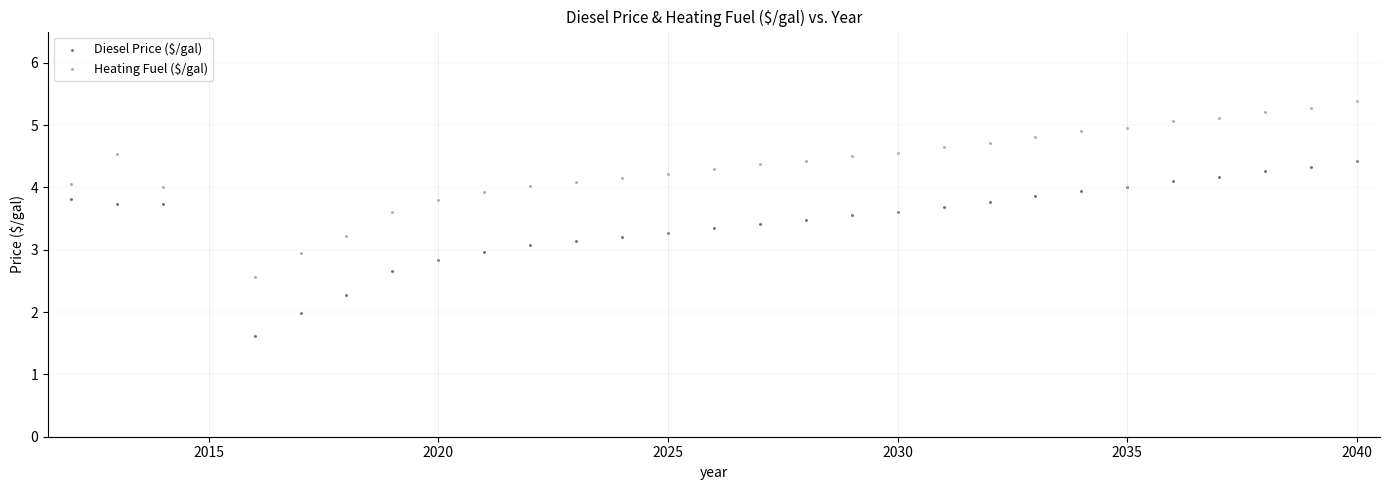

What is the X range (max minus min) for the scatter plot?

28.0